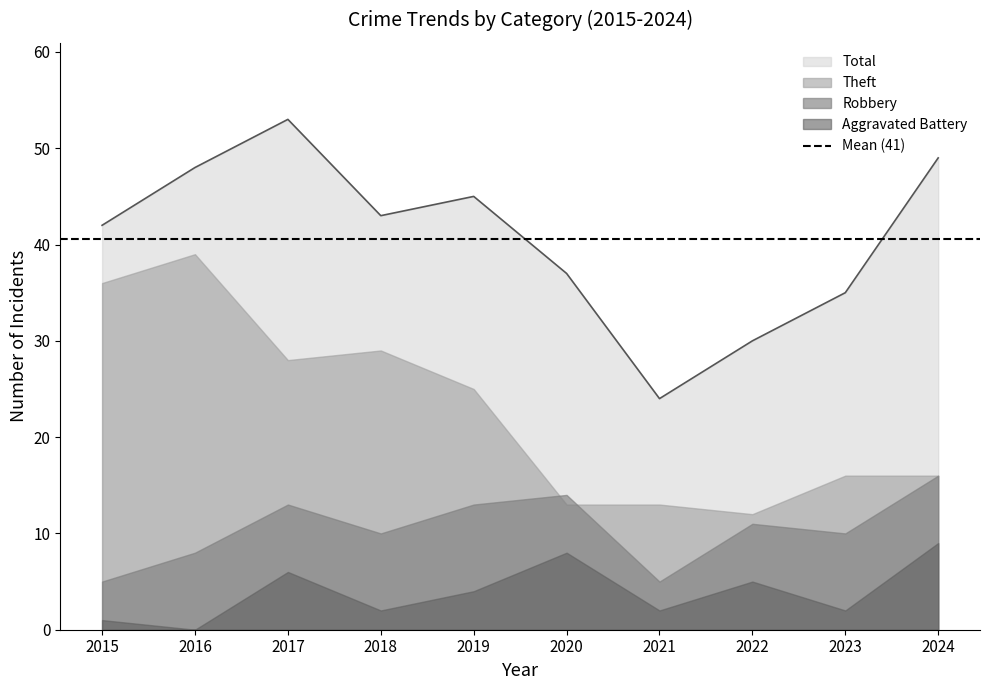

What is the difference between the second highest and minimum values in the Robbery series?

9